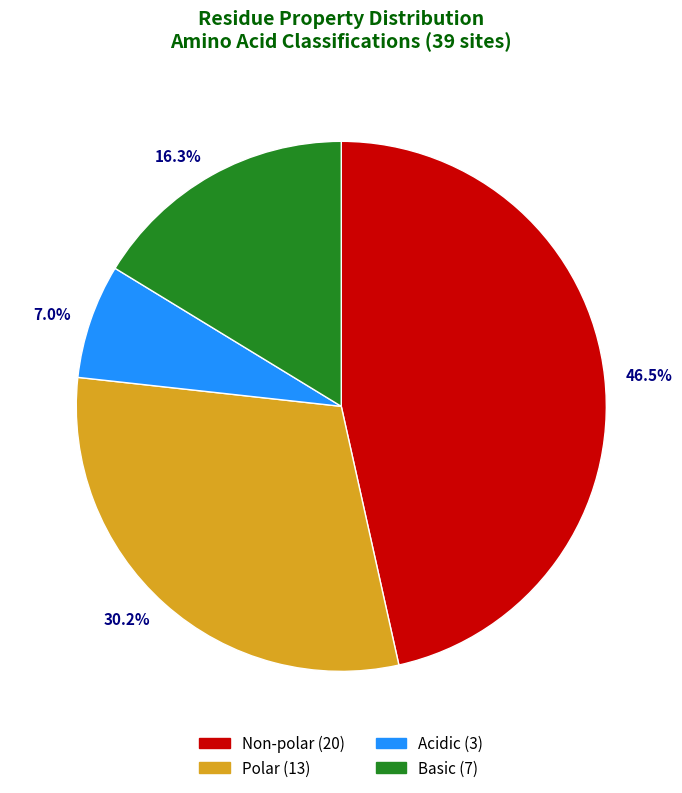

To the nearest percent, what is the difference between the largest and smallest slice percentages?

40%